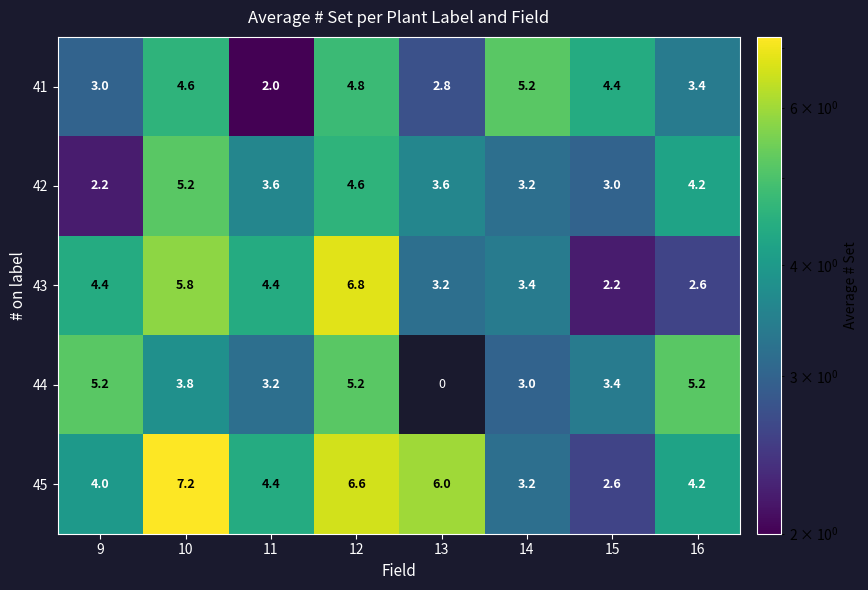

At 12, list the series in order from smallest to largest.

42, 41, 44, 45, 43